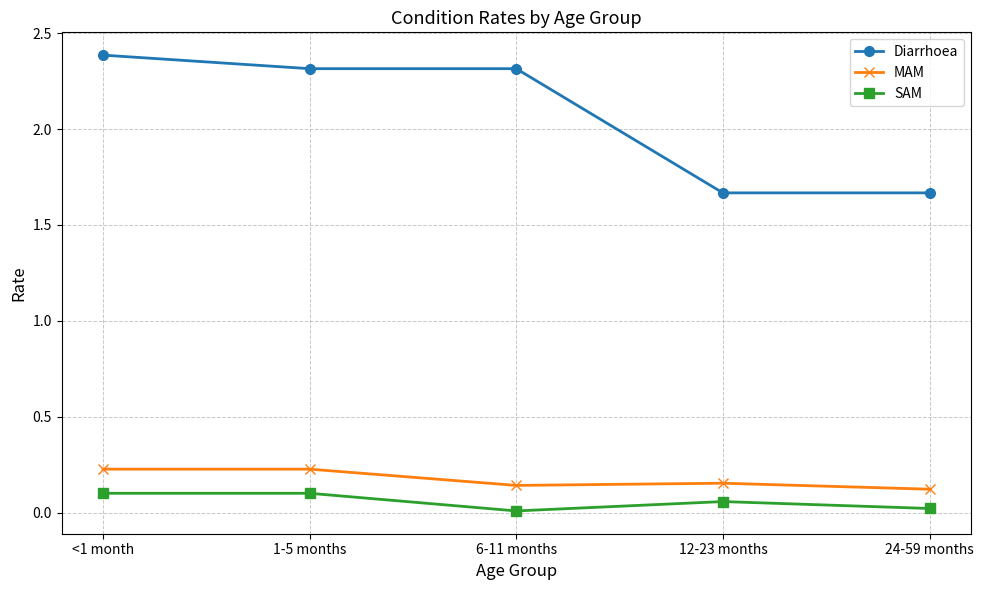

True or false: SAM has more than 2 interior local peaks.

False